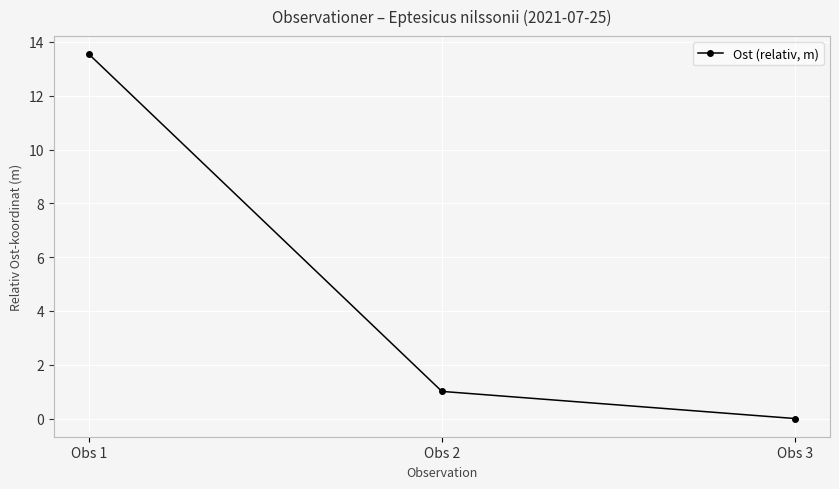

List the labels in order of value, smallest first.

Obs 3, Obs 2, Obs 1